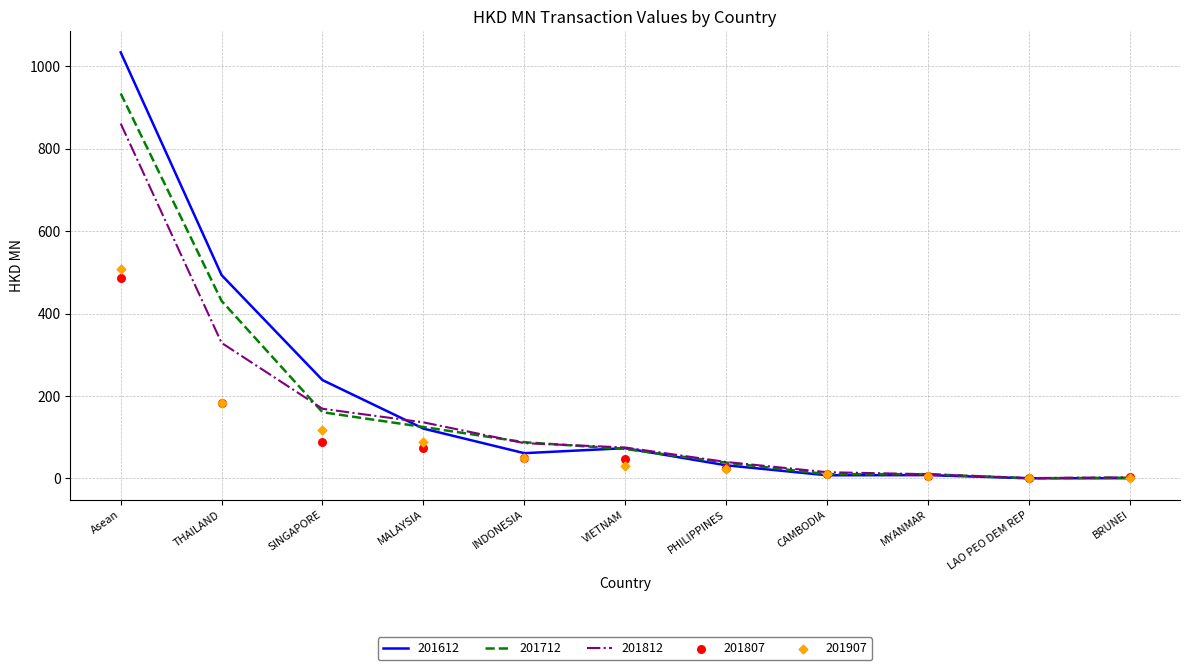

Which series has the largest total across all categories?

201612